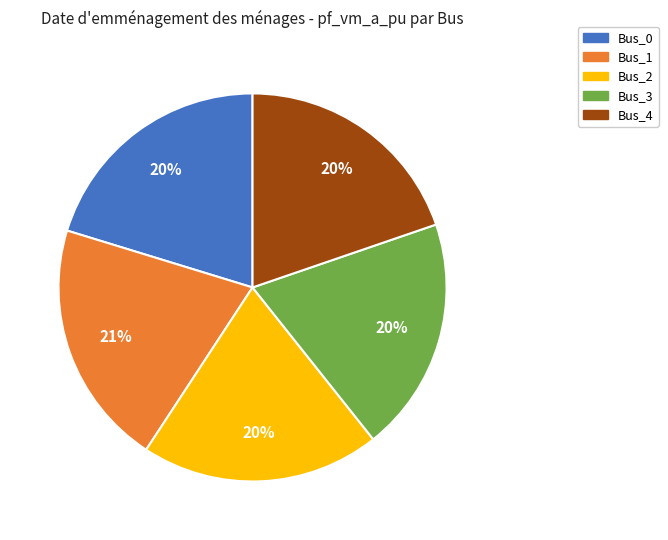

To the nearest percent, what is the difference between the largest and smallest slice percentages?

1%